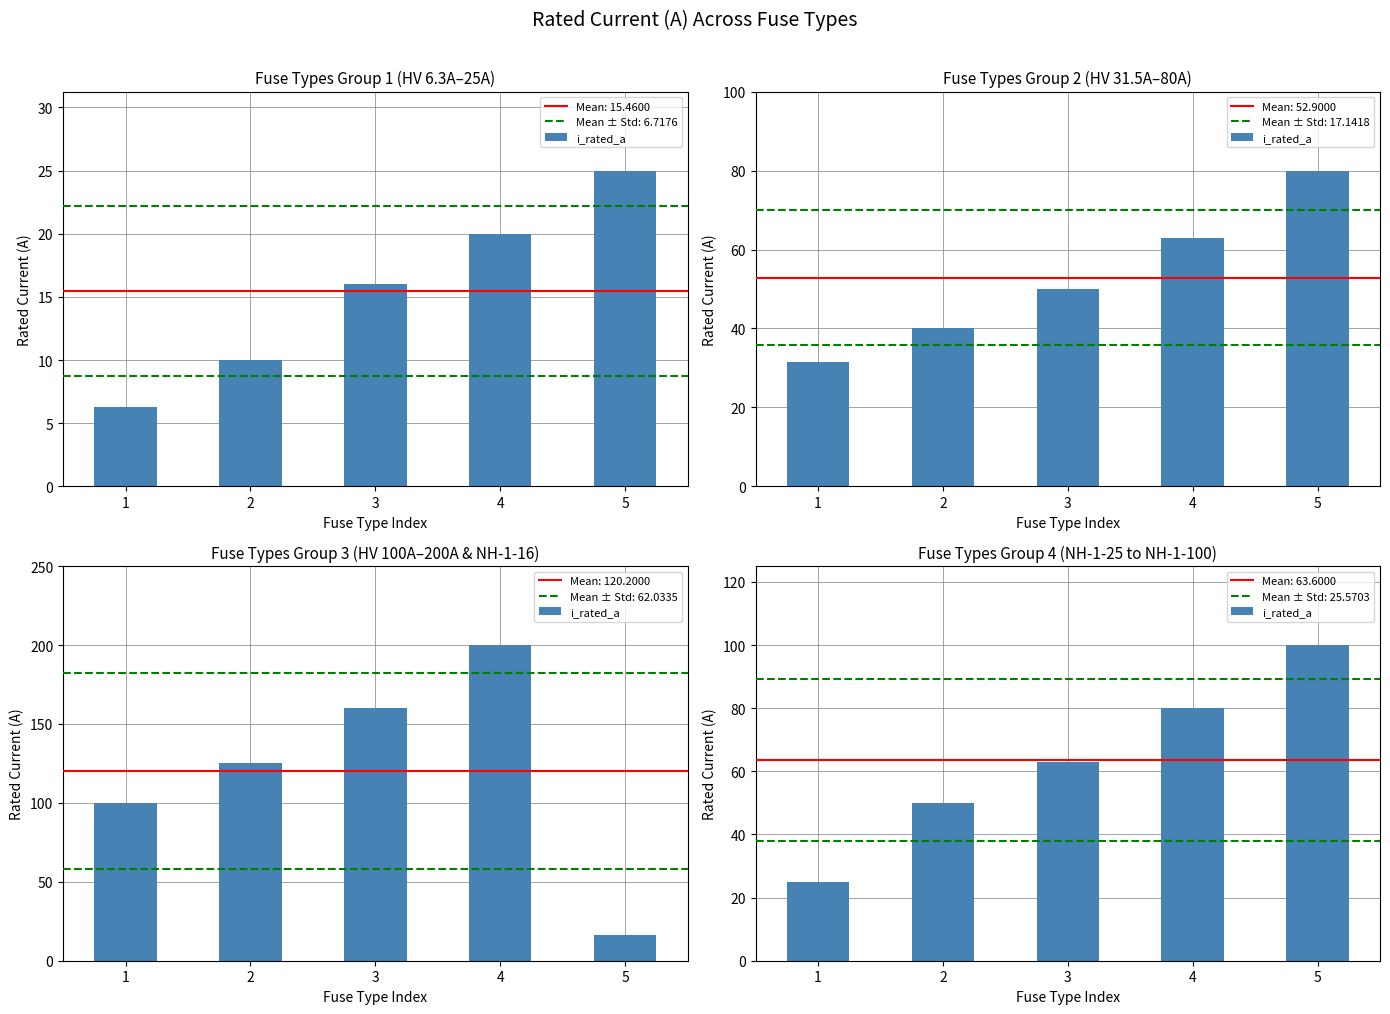

At which category does the chart reach its peak across all series?

5